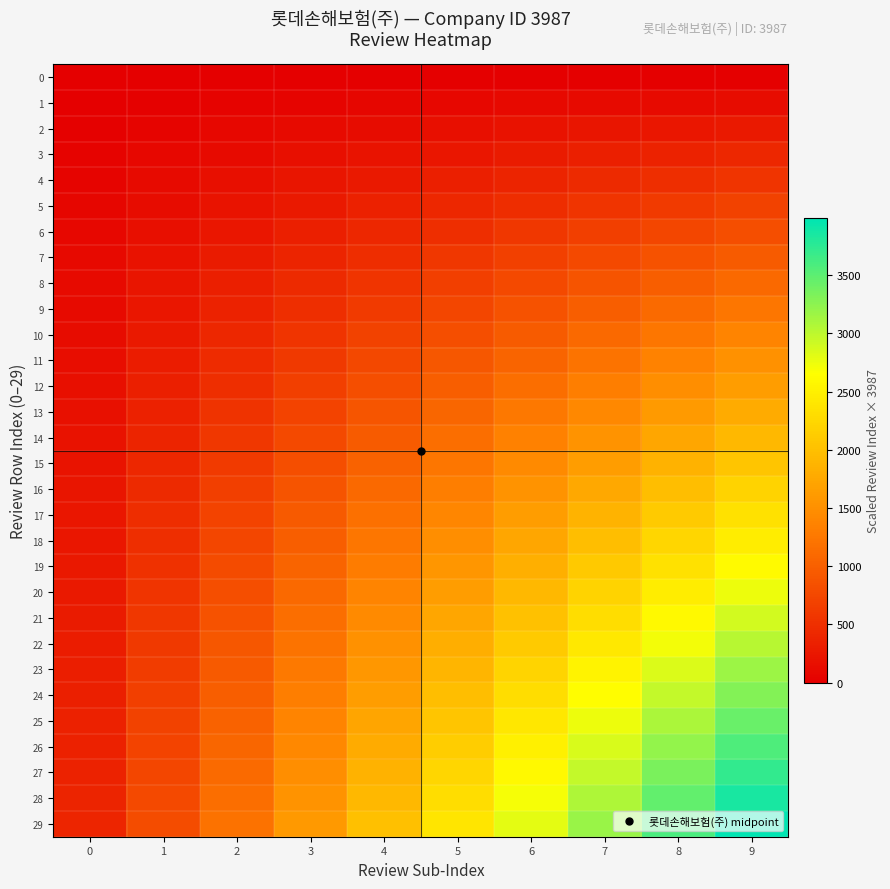

At how many categories does at least one series exceed 1958?

6